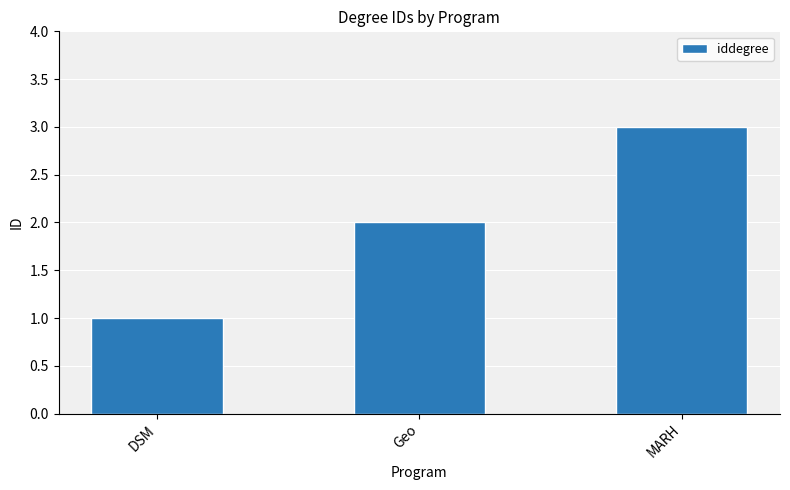

Reading left to right, extract all data points from this chart.

1	2	3